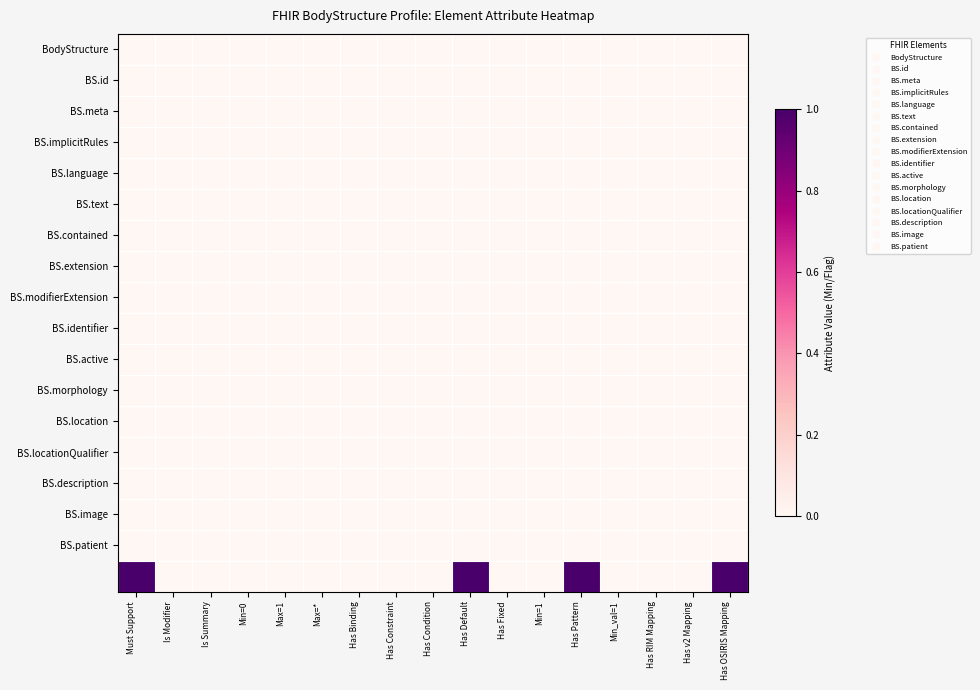

Which category has the highest value across all series?

Must Support